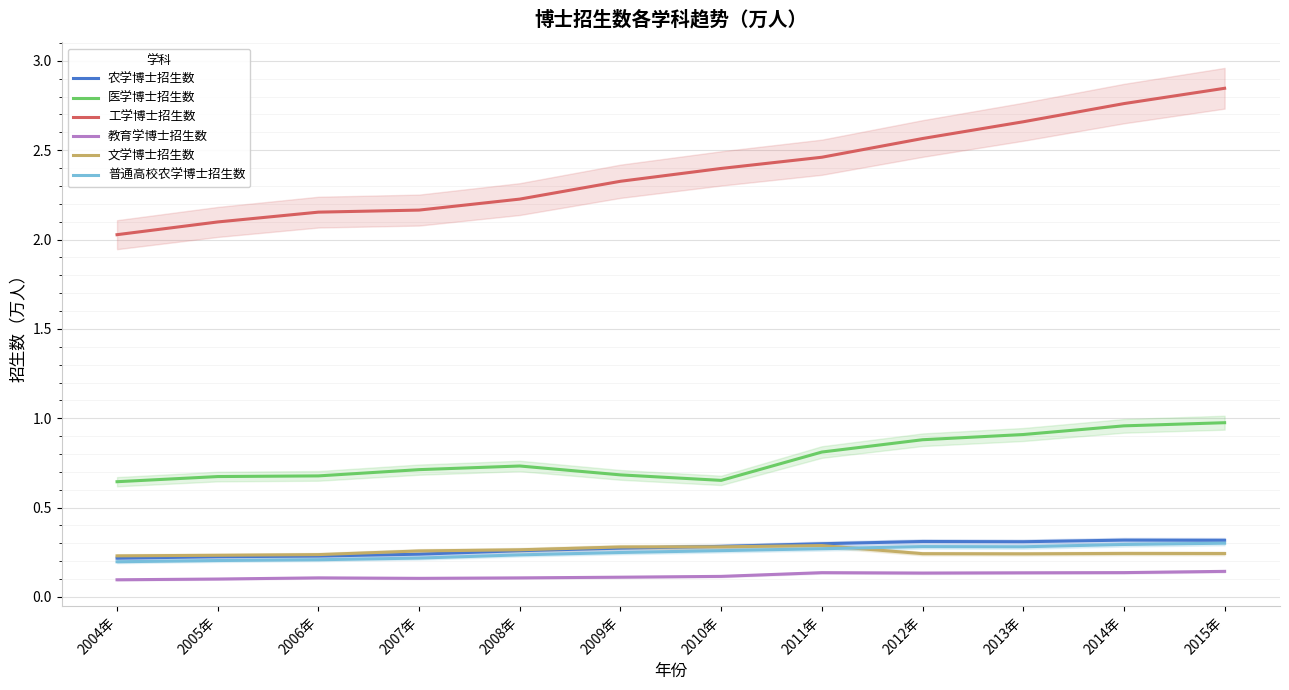

In 农学博士招生数, how many points are lower than both neighbors (excluding endpoints)?

1